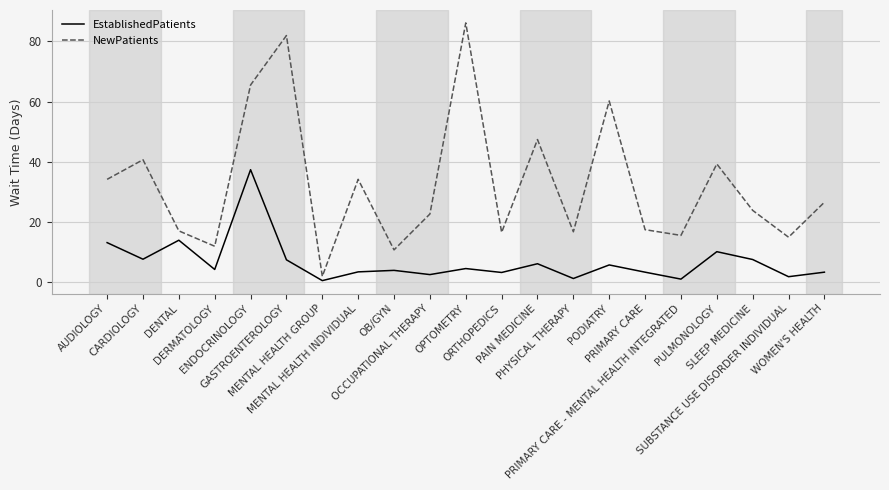

Is this an area chart (filled region under the line)?

No